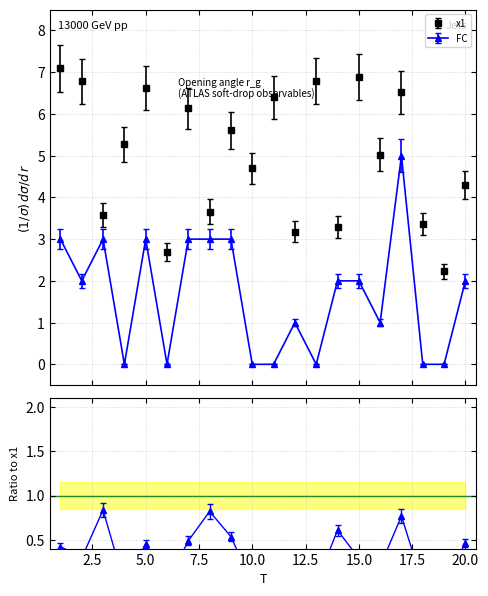

Reading right to left, extract all data points from this chart.

x1: 20=4.3	19=2.2	18=3.4	17=6.5	16=5.0	15=6.9	14=3.3	13=6.8	12=3.2	11=6.4	10=4.7	9=5.6	8=3.7	7=6.1	6=2.7	5=6.6	4=5.3	3=3.6	2=6.8	1=7.1
FC: 20=2.0	19=0.0	18=0.0	17=5.0	16=1.0	15=2.0	14=2.0	13=0.0	12=1.0	11=0.0	10=0.0	9=3.0	8=3.0	7=3.0	6=0.0	5=3.0	4=0.0	3=3.0	2=2.0	1=3.0